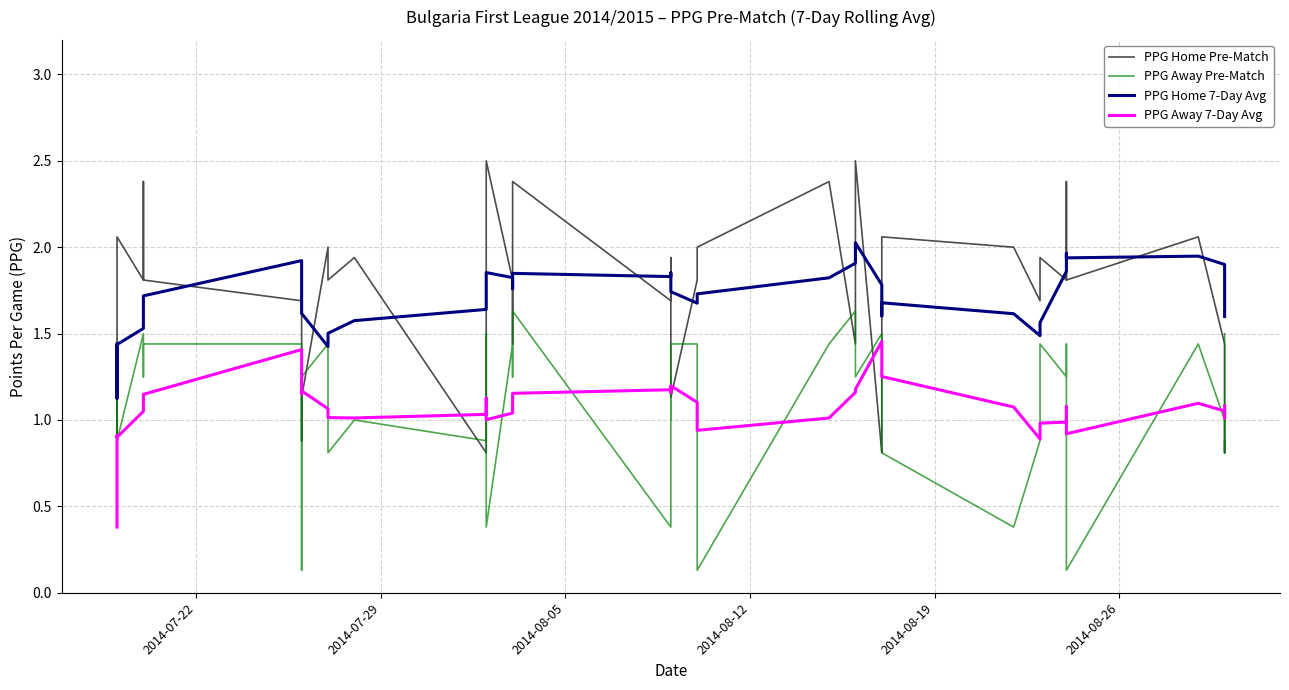

Which series has the largest total across all categories?

PPG Home 7-Day Avg